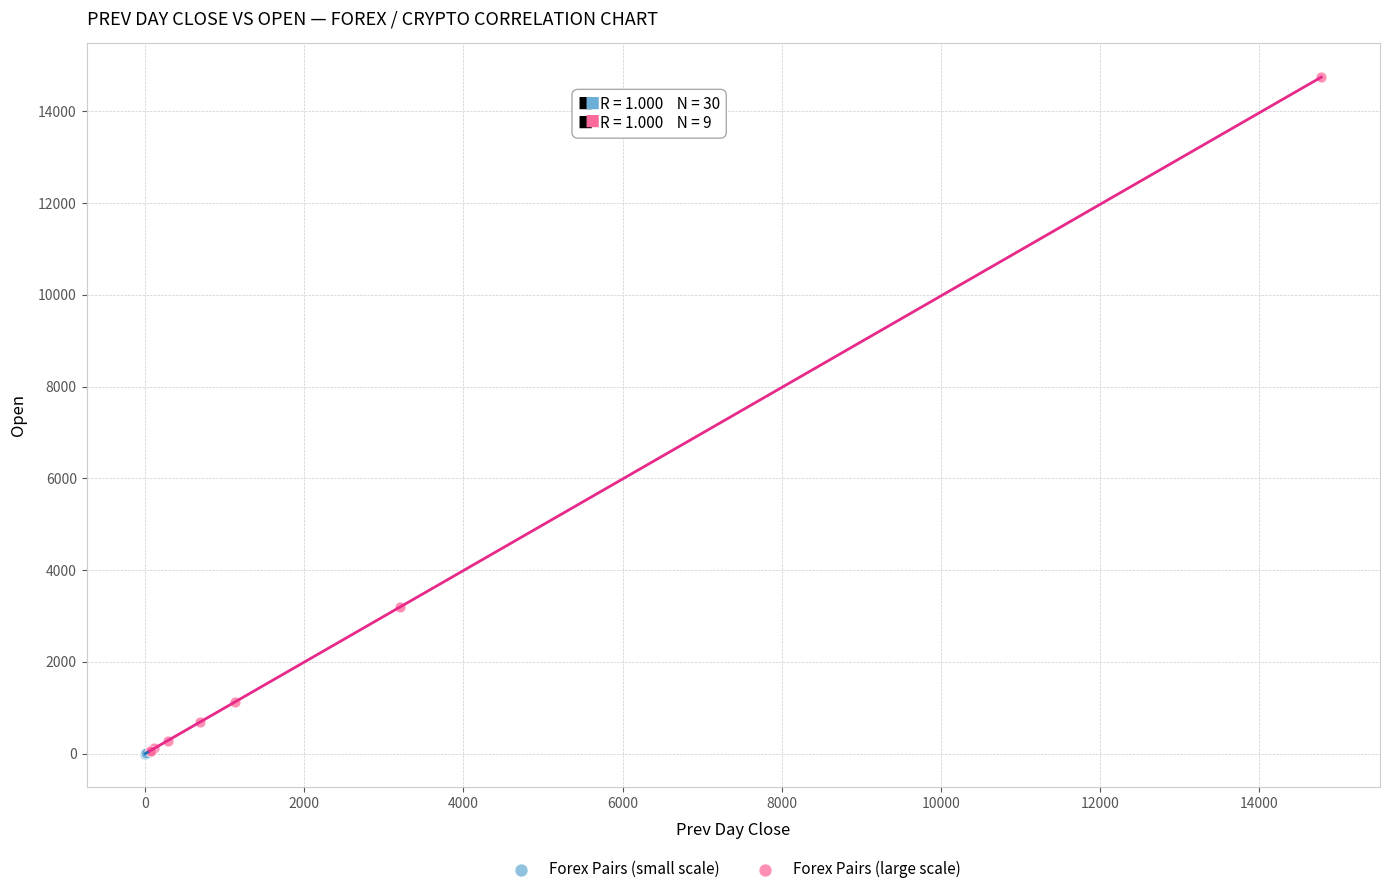

Which series contains the highest Y value?

Forex Pairs (large scale)